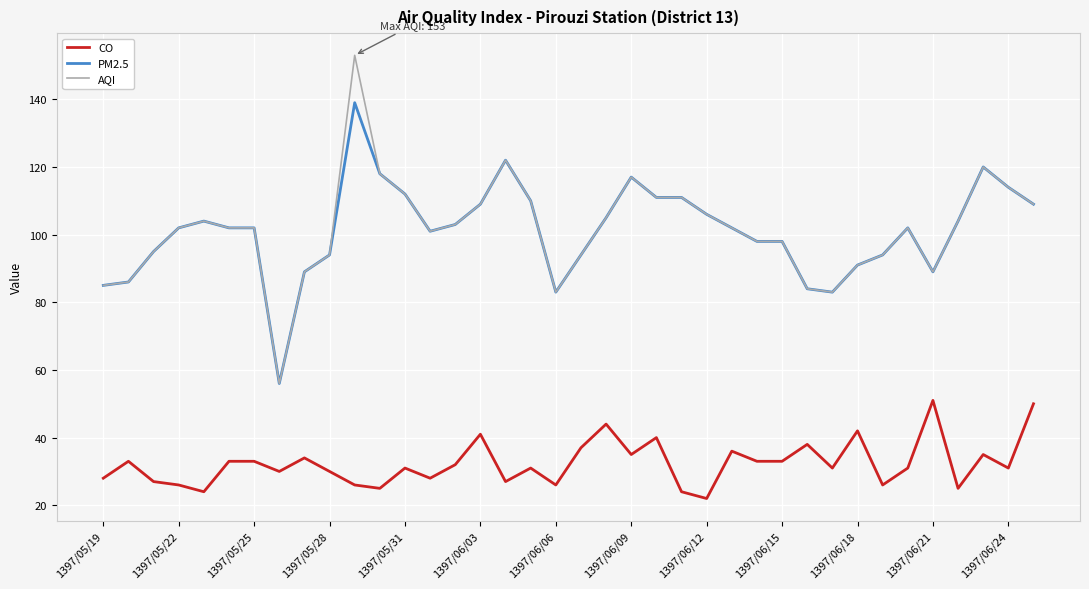

True or false: AQI and CO intersect in this chart.

False